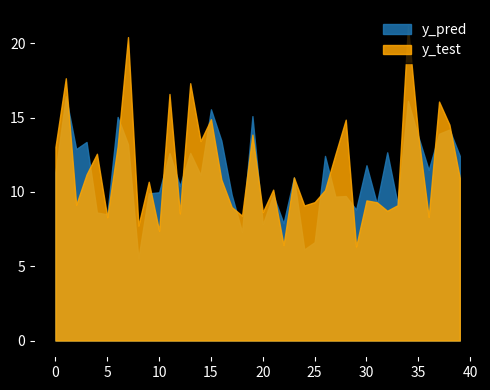

Is the value of y_pred at 37 greater than the value of y_test at 12?

Yes